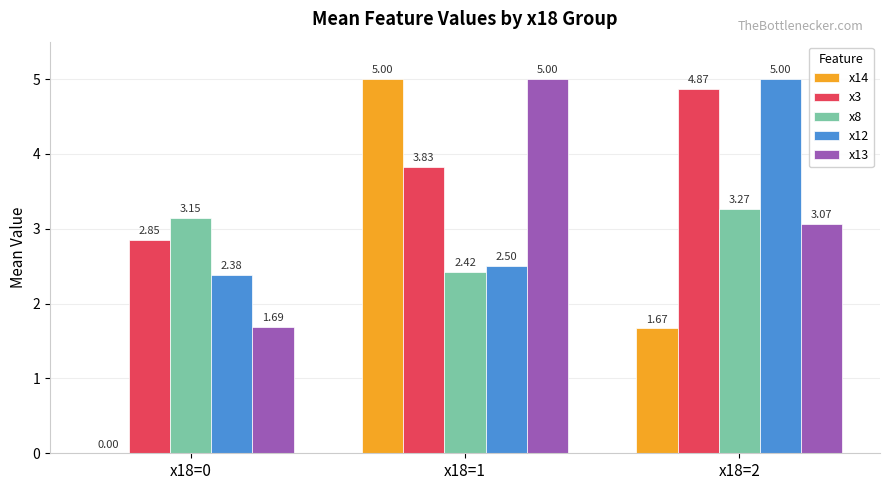

At which category is the sum across all series the highest?

x18=1